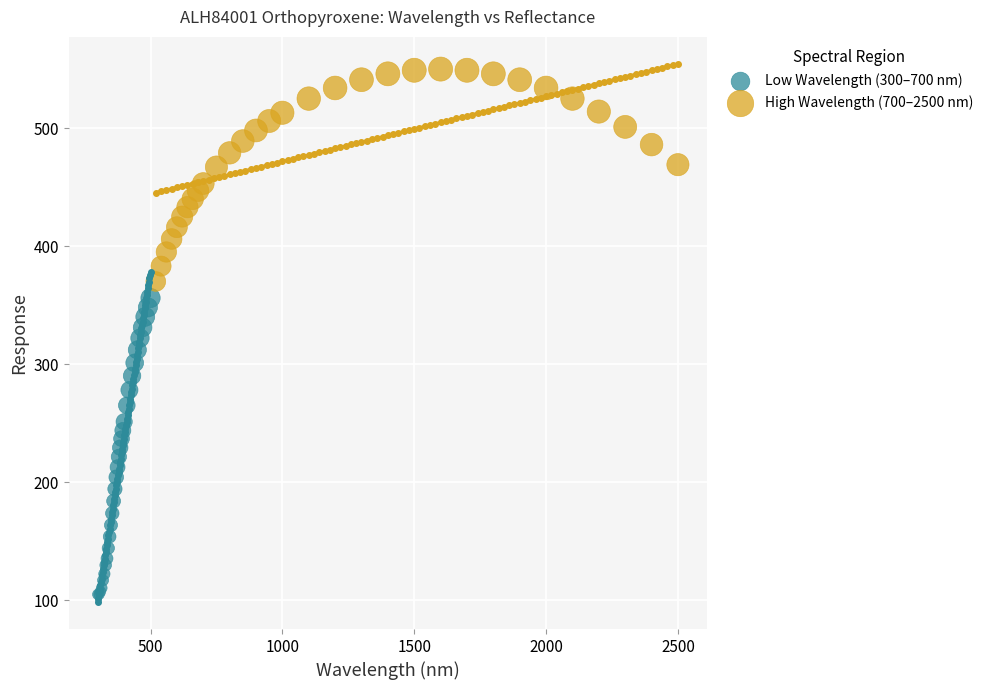

Which series has the widest spread of Y values?

Low Wavelength (300–700 nm)